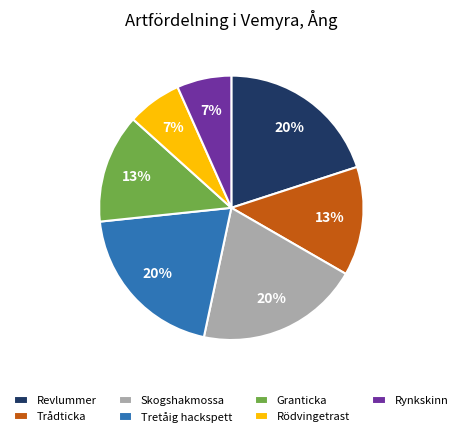

How many segments does this pie chart have?

7